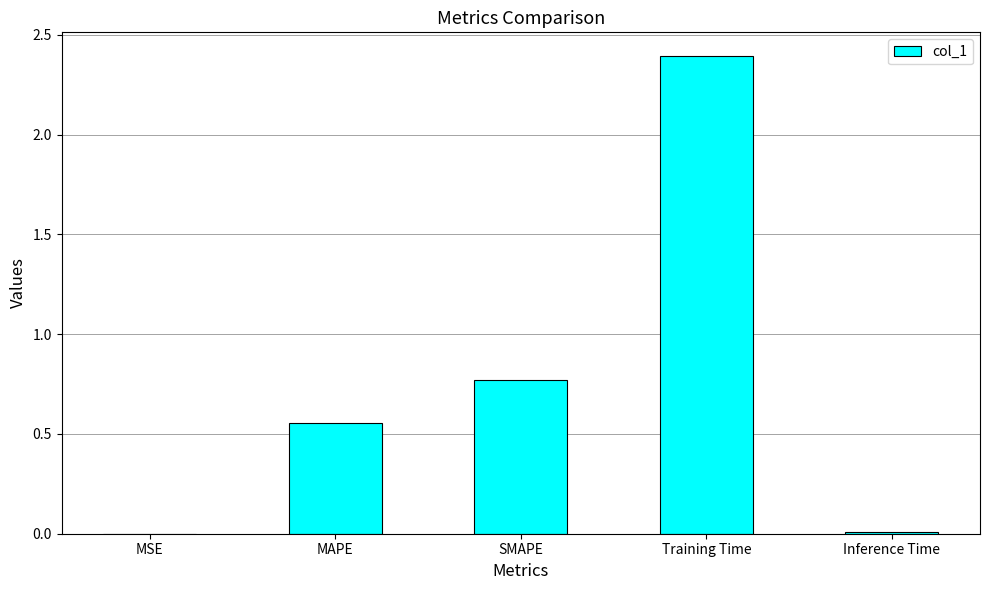

Which label corresponds to the largest value in the chart?

Training Time